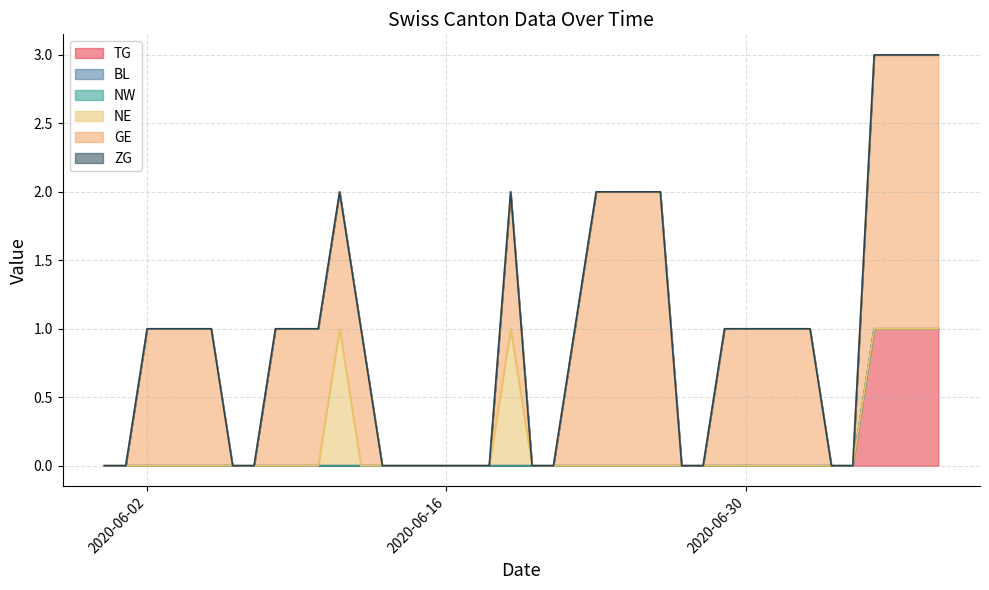

Between 2020-06-09 and 2020-06-26, which series saw the biggest shift?

GE